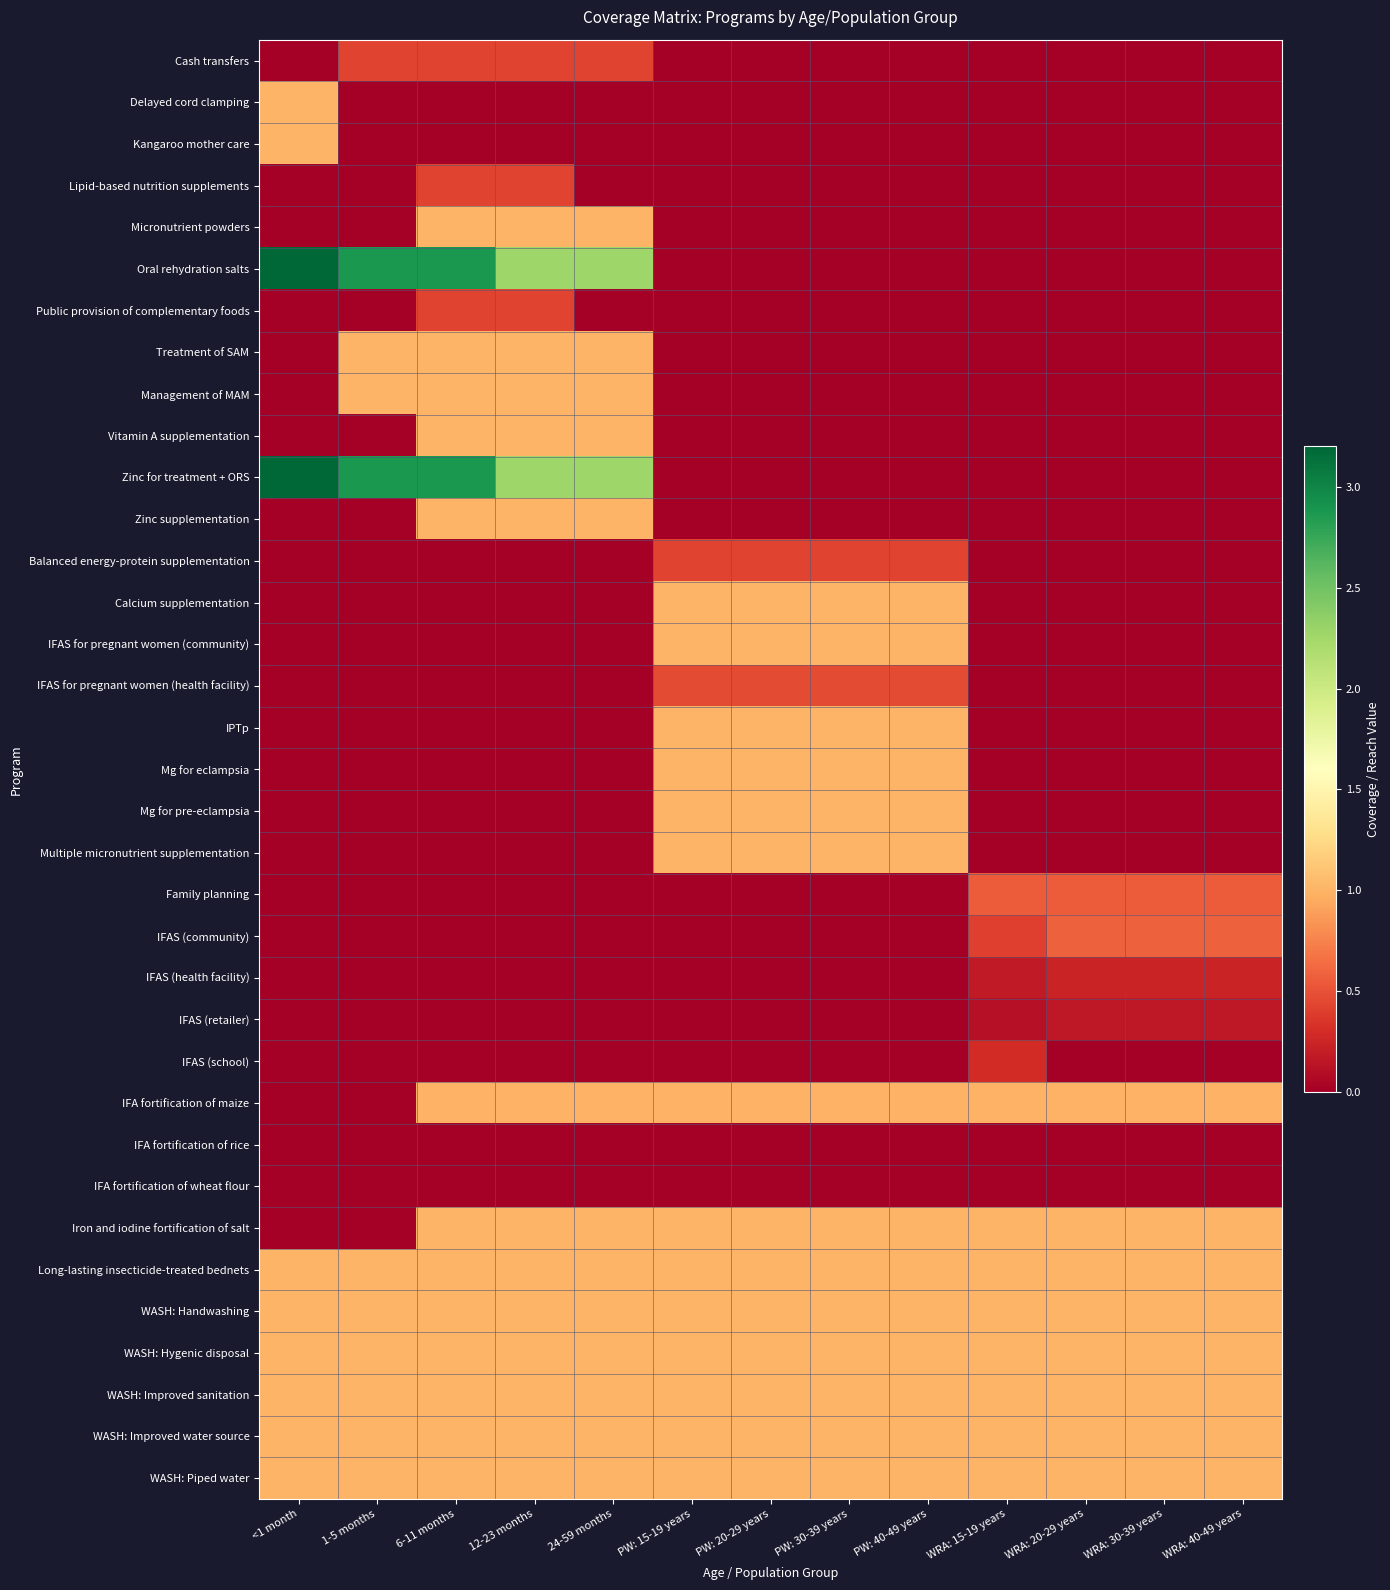

Which series has the largest total across all categories?

Oral rehydration salts